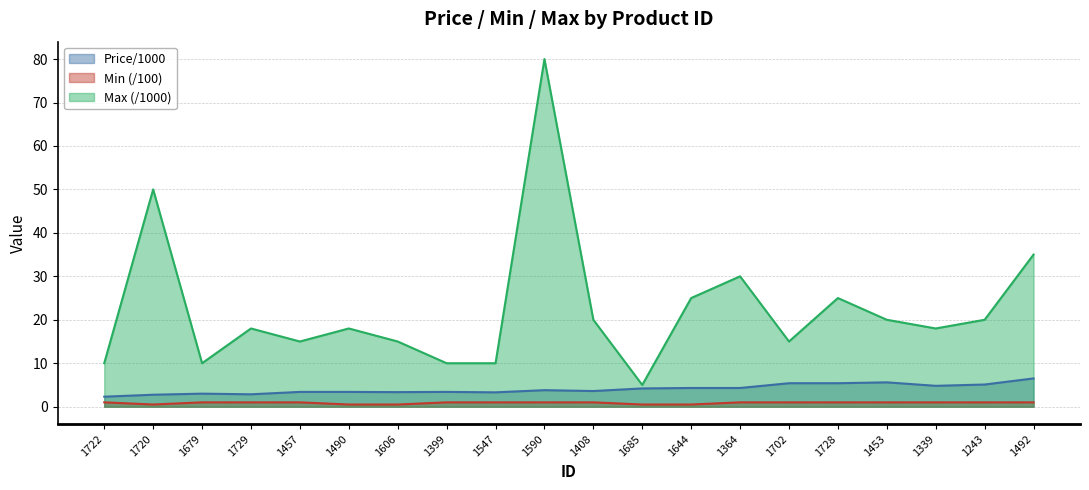

What is the difference between the maximum and minimum values in the Price/1000 series?

4.2